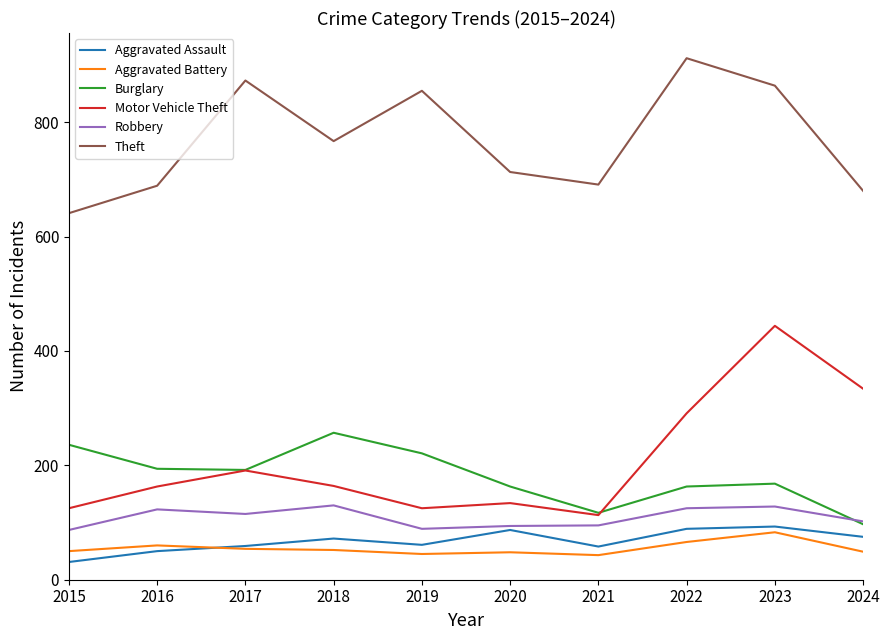

Which category has the highest value across all series?

2022